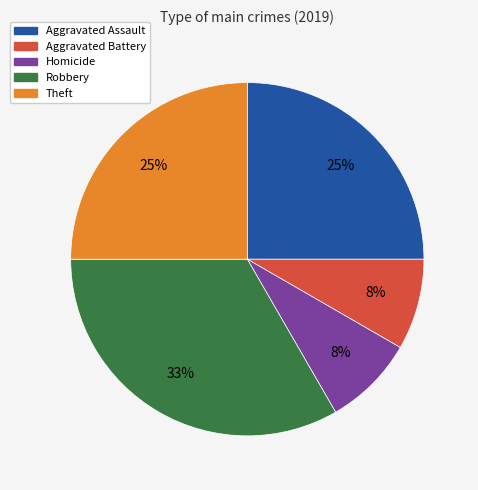

To the nearest percent, what is the average slice percentage?

20%